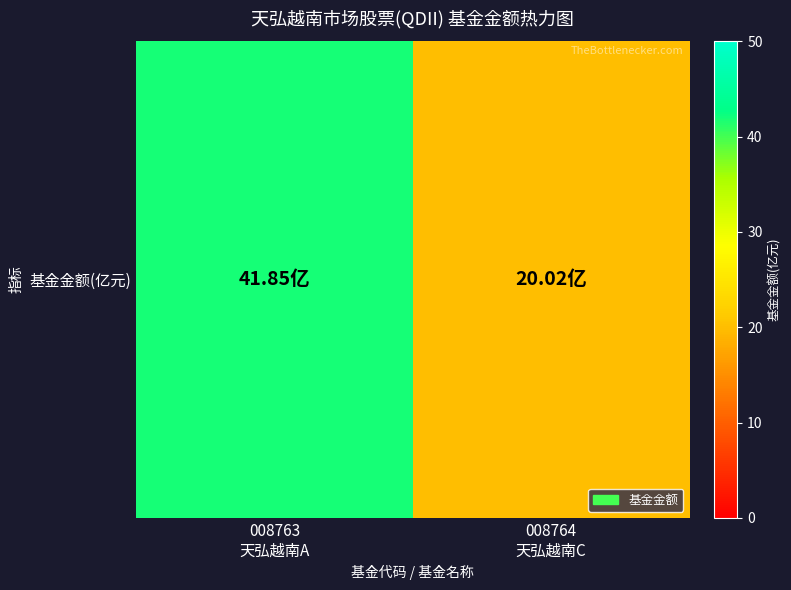

Rank the categories by value from lowest to highest.

008764
天弘越南C, 008763
天弘越南A